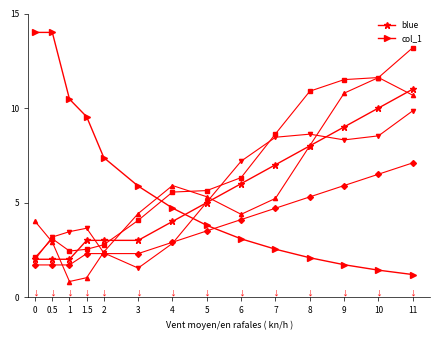

List the series in order of their peak value, highest first.

col_1, blue